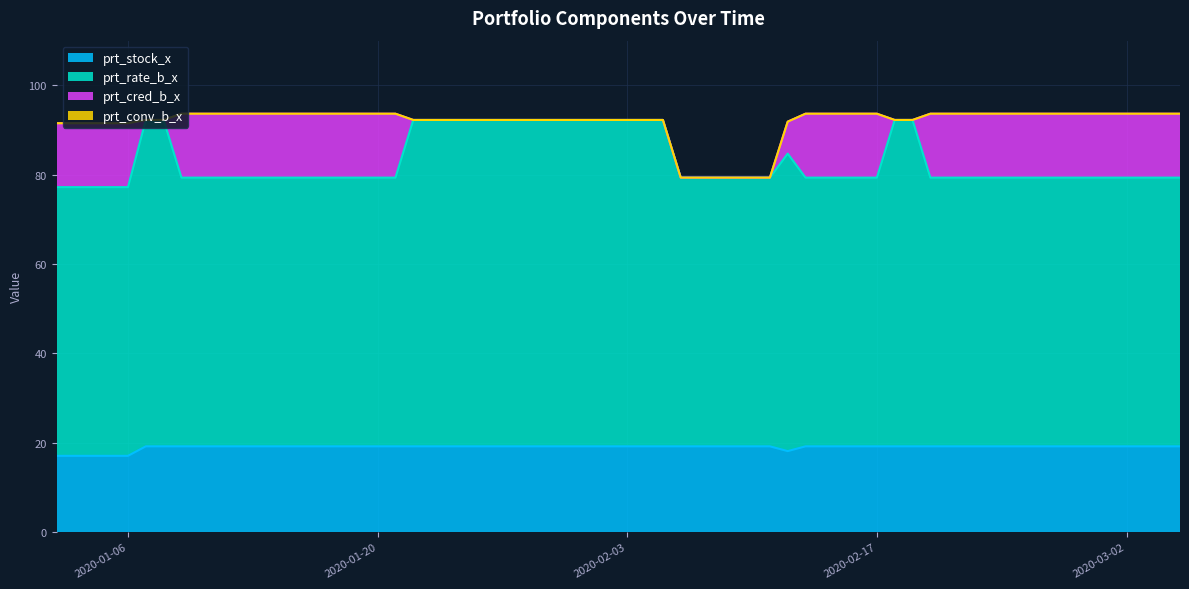

True or false: prt_rate_b_x and prt_stock_x cross at least once.

False